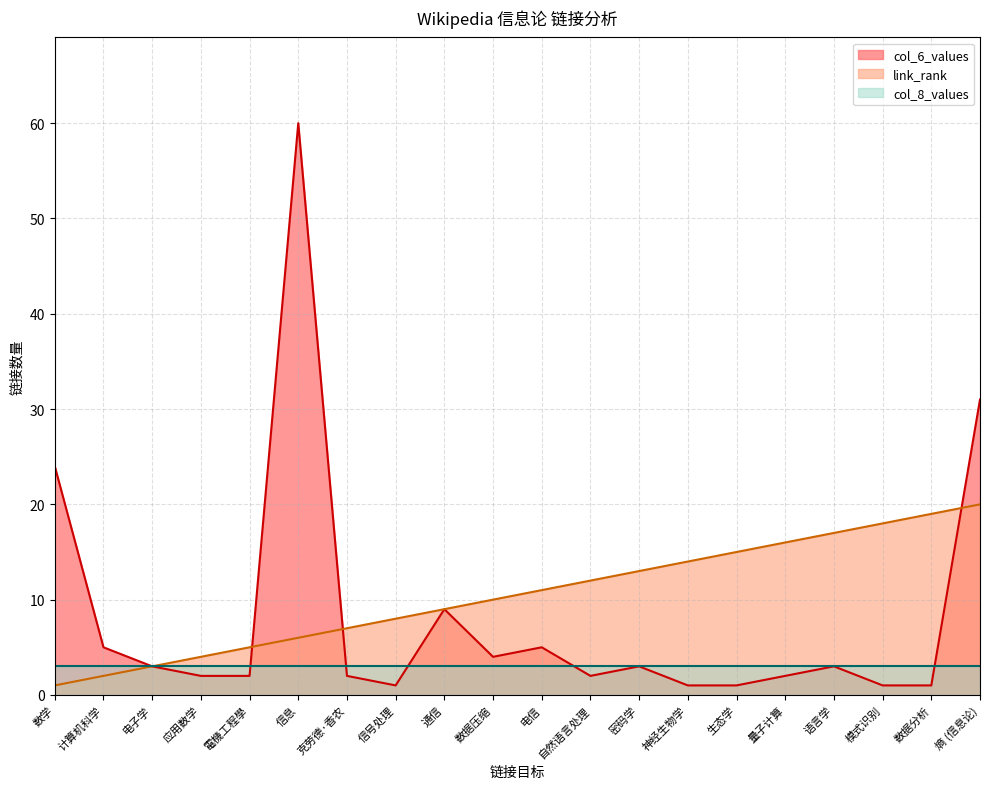

Count the number of data series in this chart.

3